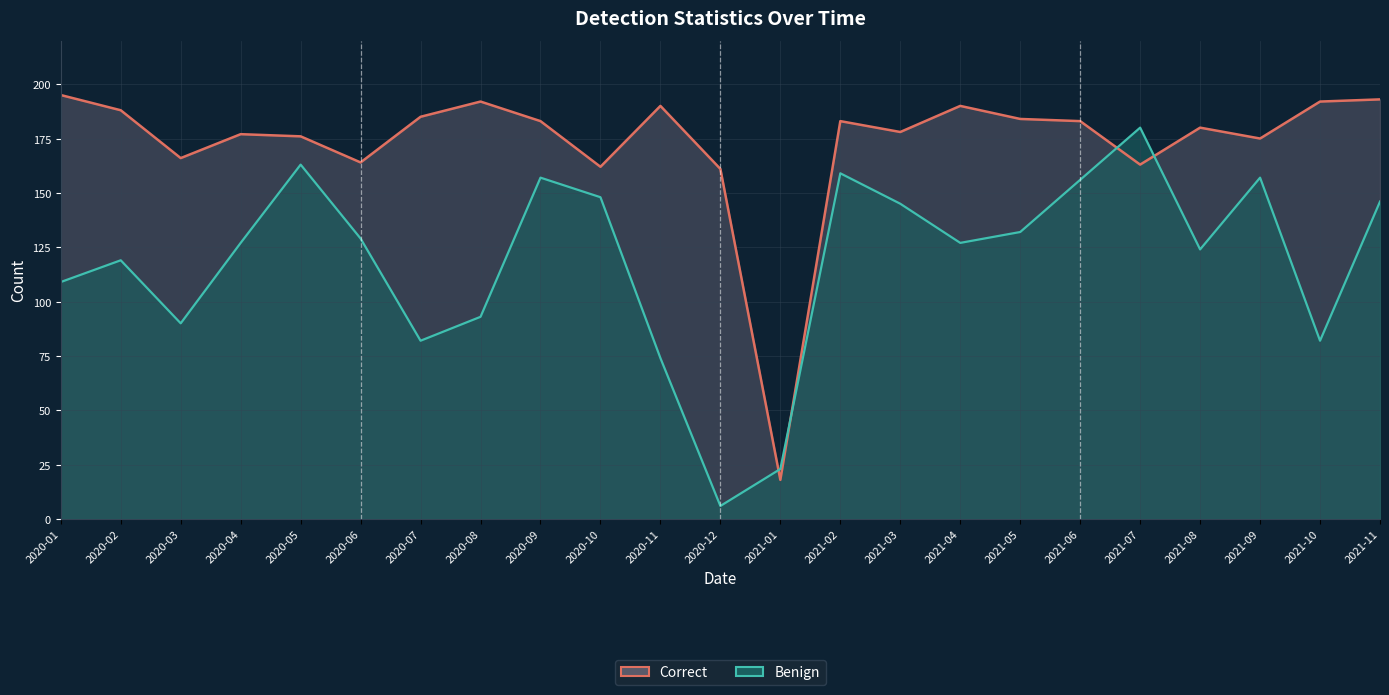

Reading left to right, what are all the values shown in this chart?

Correct (line): 195	188	166	177	176	164	185	192	183	162	190	161	18	183	178	190	184	183	163	180	175	192	193
Benign (line): 109	119	90	127	163	129	82	93	157	148	74	6	23	159	145	127	132	156	180	124	157	82	146